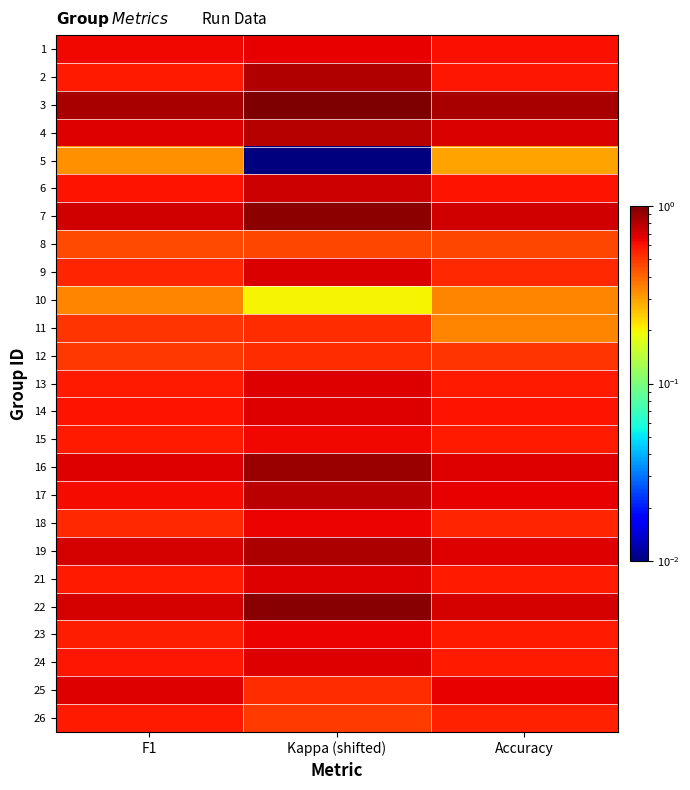

Reading left to right, transcribe all the data shown in this chart.

1: F1=0.6	Kappa (shifted)=0.7	Accuracy=0.6
2: F1=0.6	Kappa (shifted)=0.8	Accuracy=0.6
3: F1=0.8	Kappa (shifted)=1.1	Accuracy=0.8
4: F1=0.7	Kappa (shifted)=0.8	Accuracy=0.7
5: F1=0.3	Kappa (shifted)=0.0	Accuracy=0.3
6: F1=0.6	Kappa (shifted)=0.7	Accuracy=0.6
7: F1=0.7	Kappa (shifted)=0.9	Accuracy=0.7
8: F1=0.5	Kappa (shifted)=0.5	Accuracy=0.5
9: F1=0.5	Kappa (shifted)=0.7	Accuracy=0.5
10: F1=0.3	Kappa (shifted)=0.2	Accuracy=0.3
11: F1=0.5	Kappa (shifted)=0.5	Accuracy=0.3
12: F1=0.5	Kappa (shifted)=0.5	Accuracy=0.5
13: F1=0.6	Kappa (shifted)=0.7	Accuracy=0.6
14: F1=0.6	Kappa (shifted)=0.7	Accuracy=0.6
15: F1=0.6	Kappa (shifted)=0.6	Accuracy=0.6
16: F1=0.7	Kappa (shifted)=0.9	Accuracy=0.7
17: F1=0.6	Kappa (shifted)=0.8	Accuracy=0.7
18: F1=0.5	Kappa (shifted)=0.6	Accuracy=0.6
19: F1=0.7	Kappa (shifted)=0.8	Accuracy=0.7
21: F1=0.6	Kappa (shifted)=0.7	Accuracy=0.6
22: F1=0.7	Kappa (shifted)=1.0	Accuracy=0.7
23: F1=0.6	Kappa (shifted)=0.6	Accuracy=0.6
24: F1=0.6	Kappa (shifted)=0.7	Accuracy=0.6
25: F1=0.7	Kappa (shifted)=0.5	Accuracy=0.7
26: F1=0.6	Kappa (shifted)=0.5	Accuracy=0.6